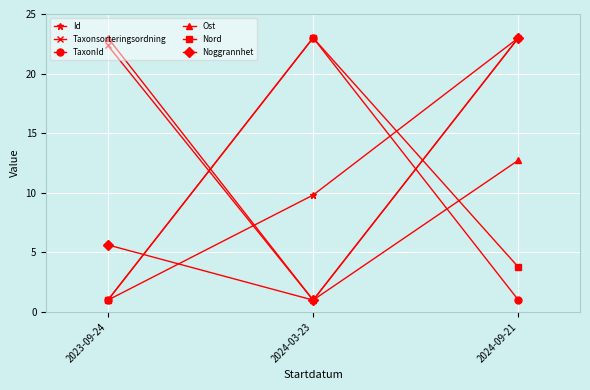

Reading right to left, what are all the values shown in this chart?

Id: 2024-09-21=23.0	2024-03-23=9.8	2023-09-24=1.0
Taxonsorteringsordning: 2024-09-21=23.0	2024-03-23=1.0	2023-09-24=22.4
TaxonId: 2024-09-21=1.0	2024-03-23=23.0	2023-09-24=1.0
Ost: 2024-09-21=12.7	2024-03-23=1.0	2023-09-24=23.0
Nord: 2024-09-21=3.8	2024-03-23=23.0	2023-09-24=1.0
Noggrannhet: 2024-09-21=23.0	2024-03-23=1.0	2023-09-24=5.6